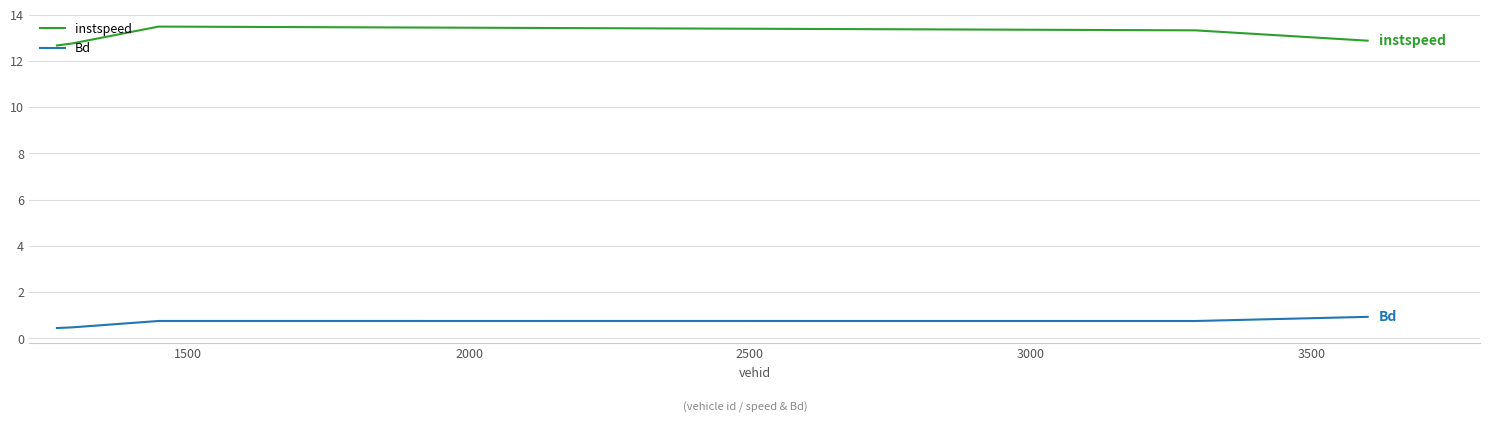

True or false: instspeed and Bd intersect in this chart.

False